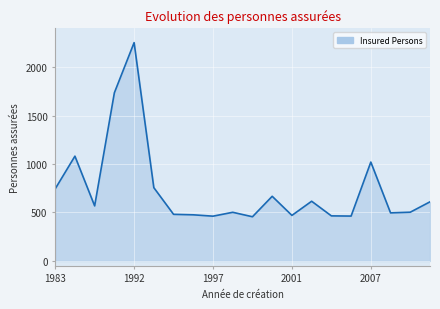

What is the minimum value shown in the chart?

456